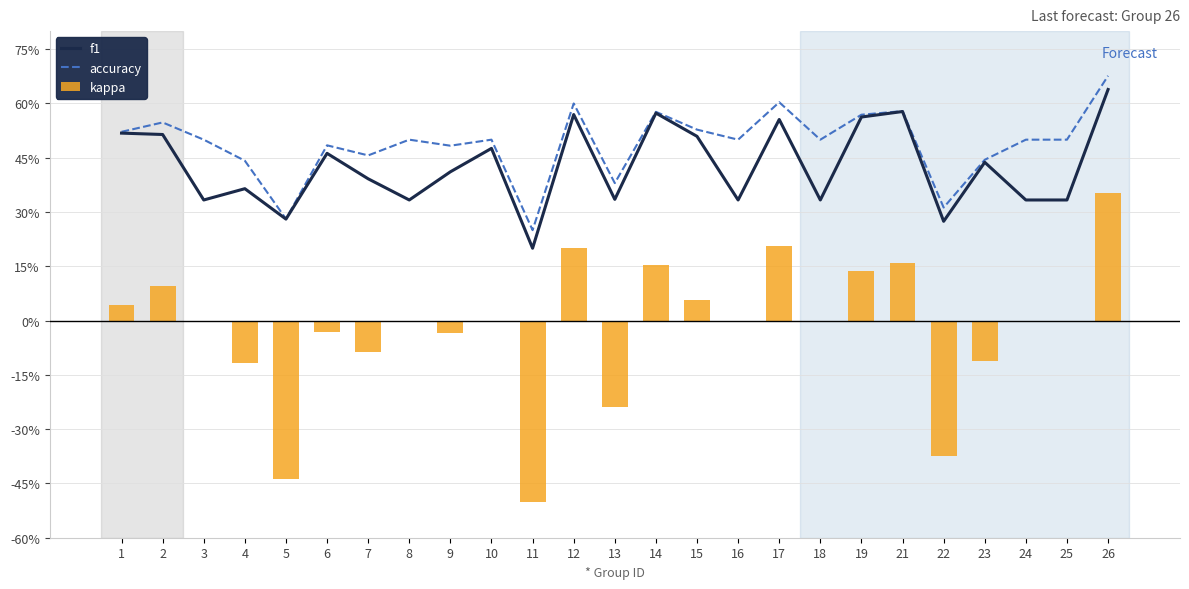

Between 5 and 26, which series saw the biggest shift?

kappa